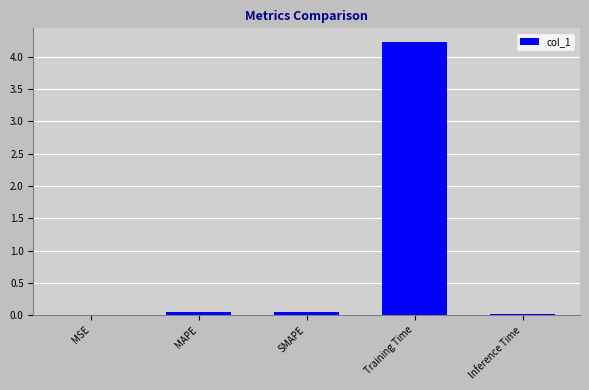

What is the maximum value shown in the chart?

4.2